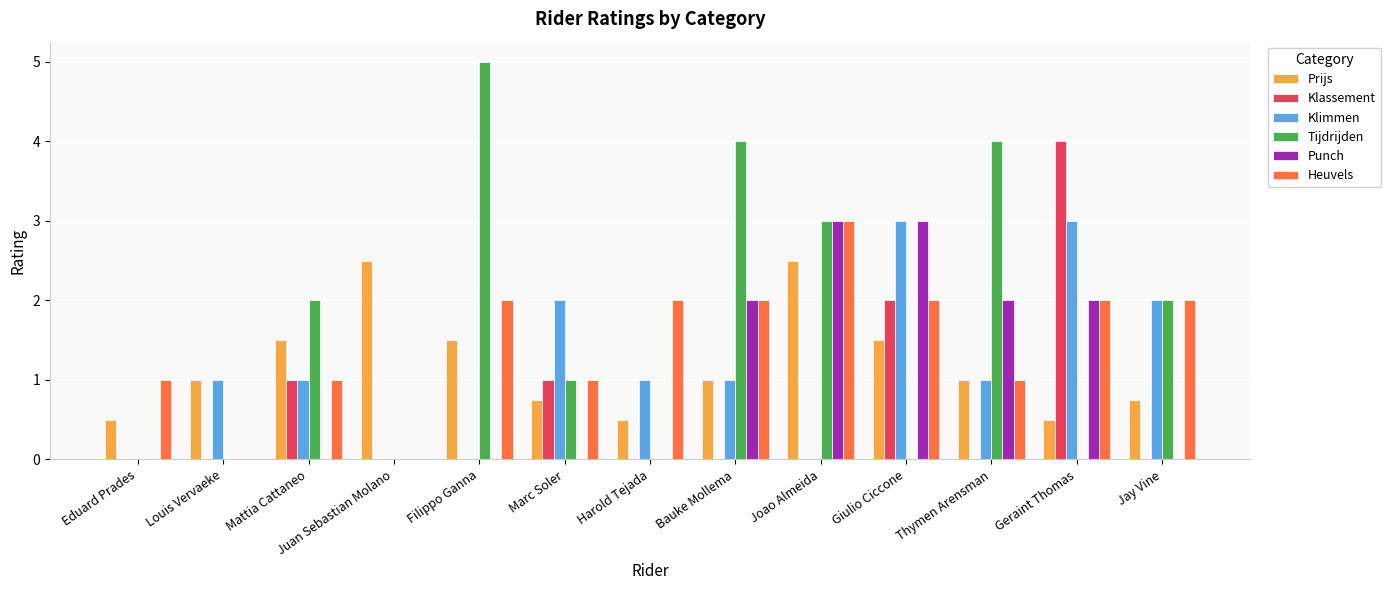

The value of Prijs at Geraint Thomas is 0.3. True or false?

False